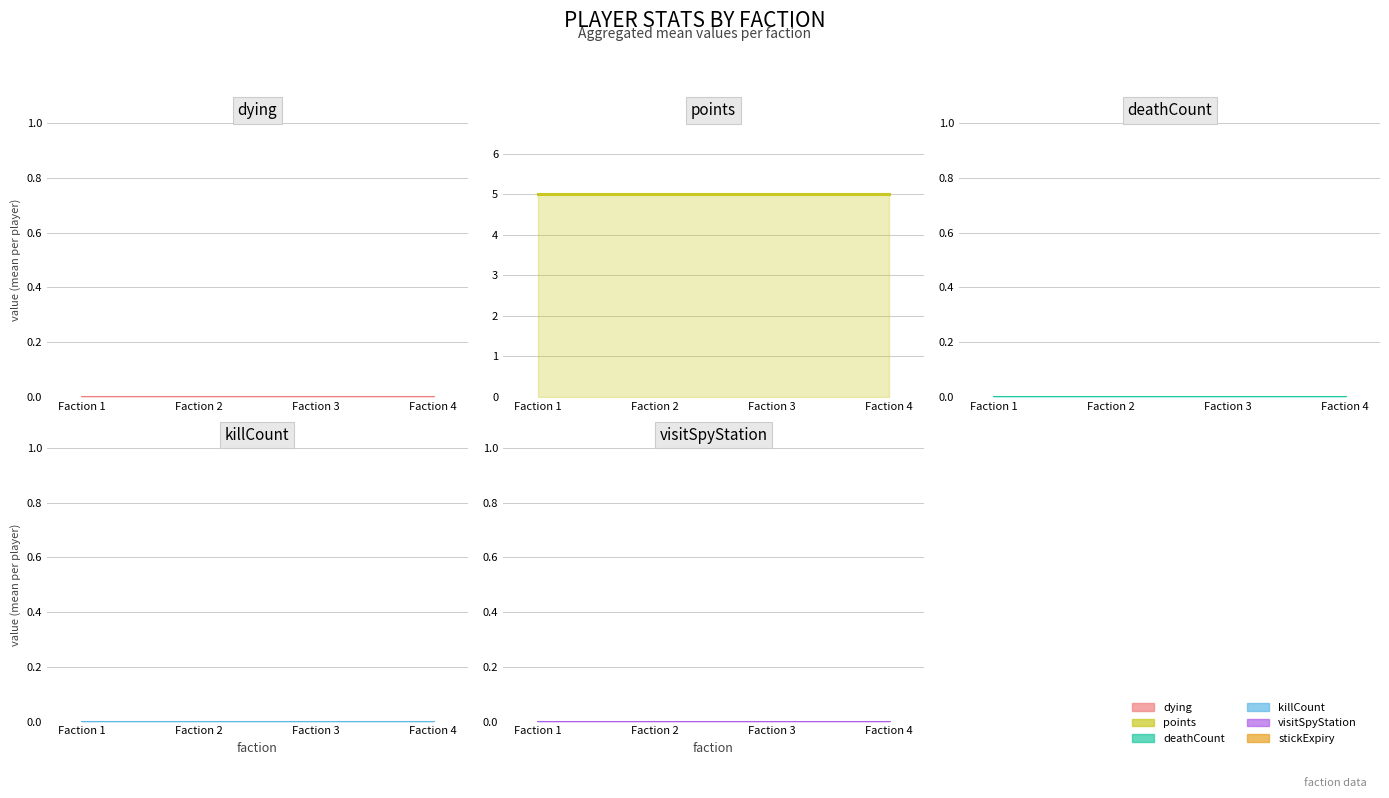

List the labels in order of visitSpyStation value, smallest first.

Faction 1, Faction 2, Faction 3, Faction 4